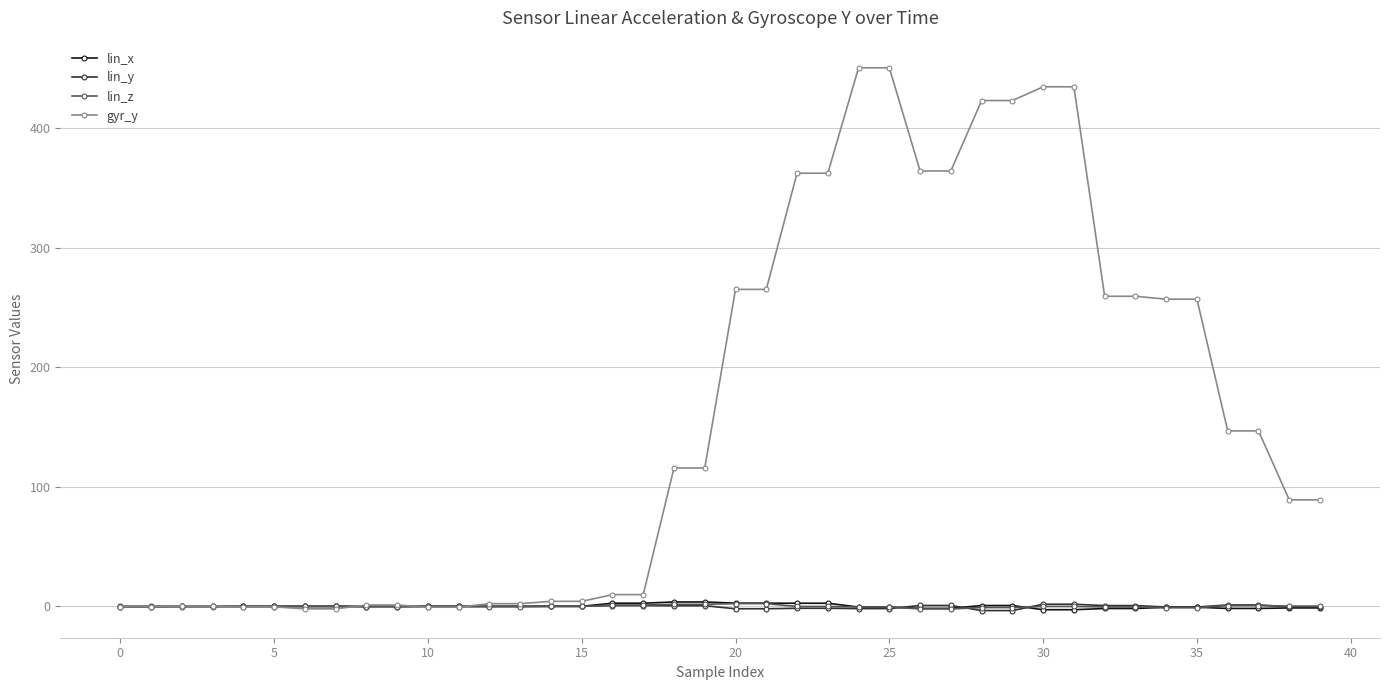

Which series has the largest range (max minus min)?

gyr_y